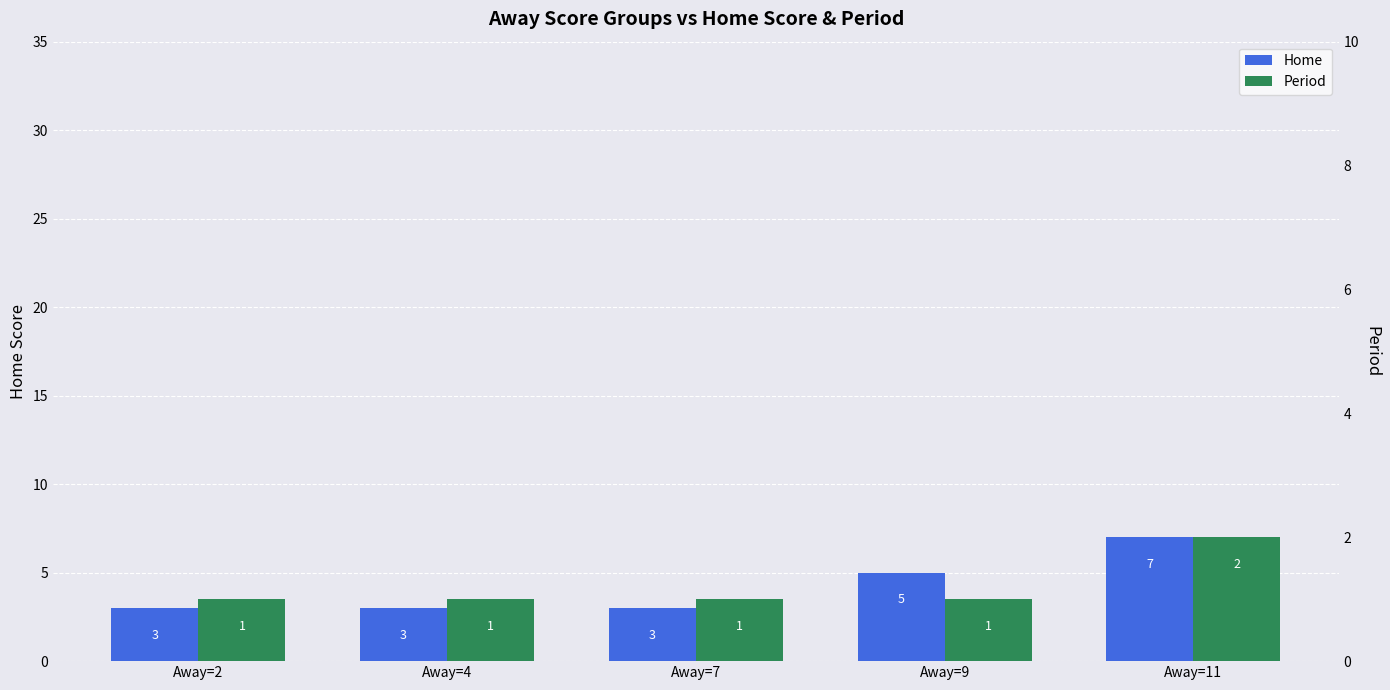

Reading left to right, transcribe all the data shown in this chart.

Home: 3	3	3	5	7
Period: 1	1	1	1	2